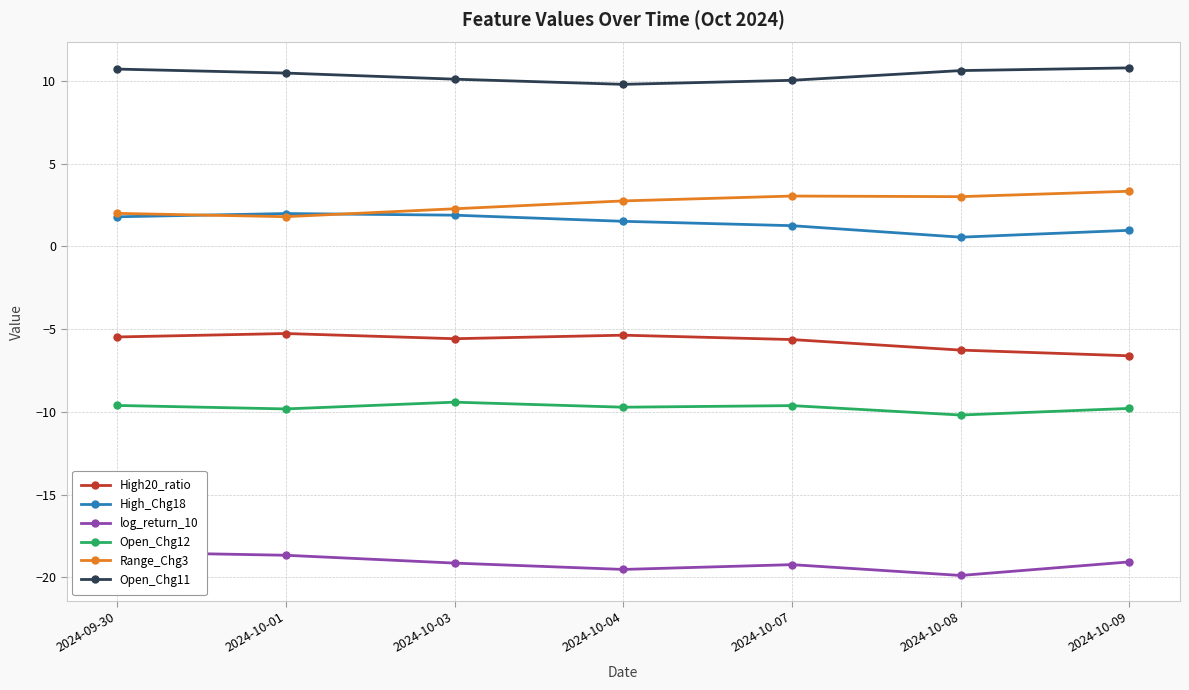

What position from the right is 2024-10-07?

3